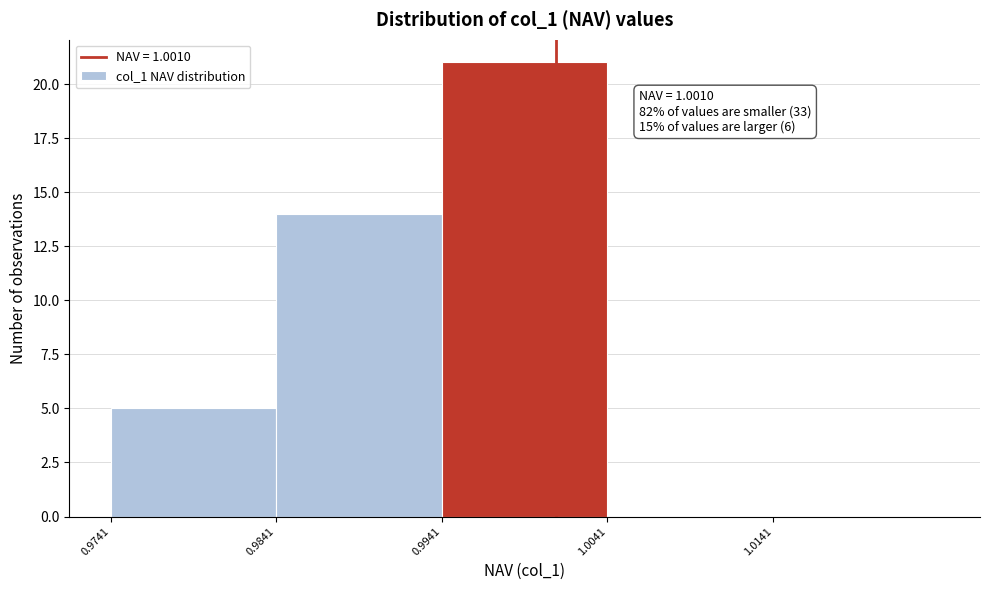

Which range on the x-axis has the tallest bar?

0.994 to 1.004